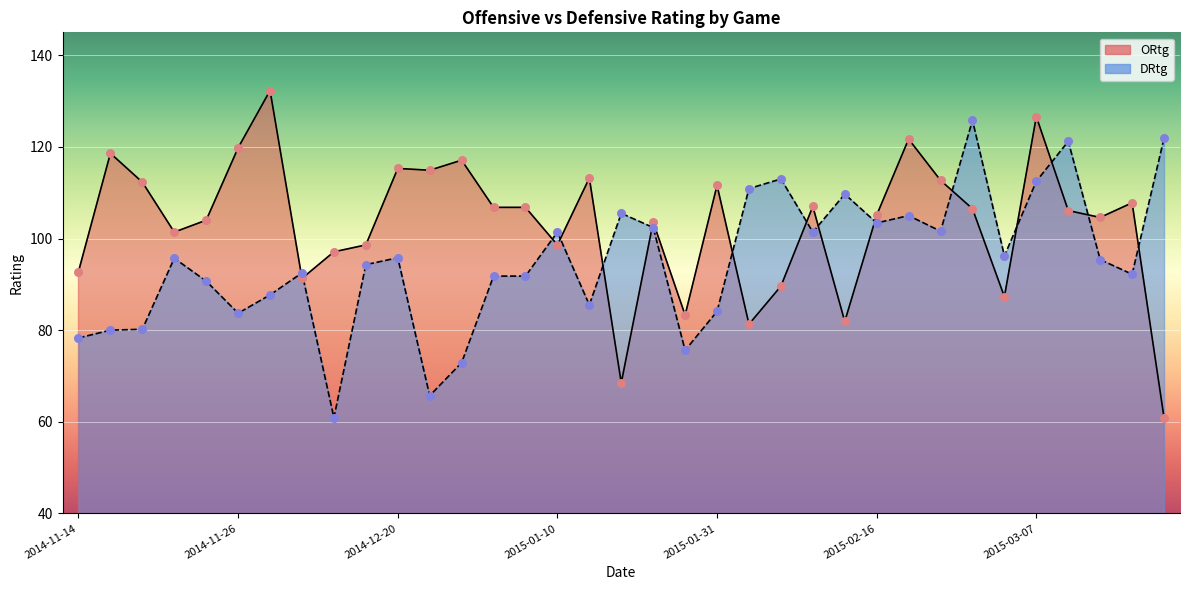

At how many categories does at least one series exceed 93?

32